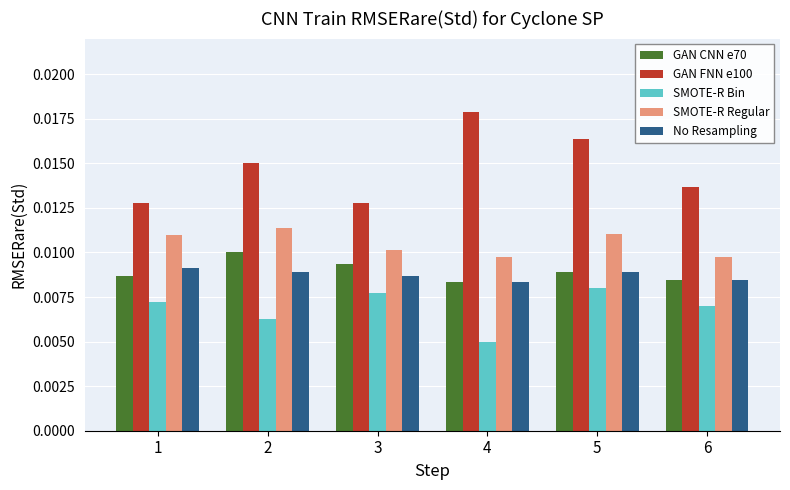

How many distinct data groups are displayed?

5